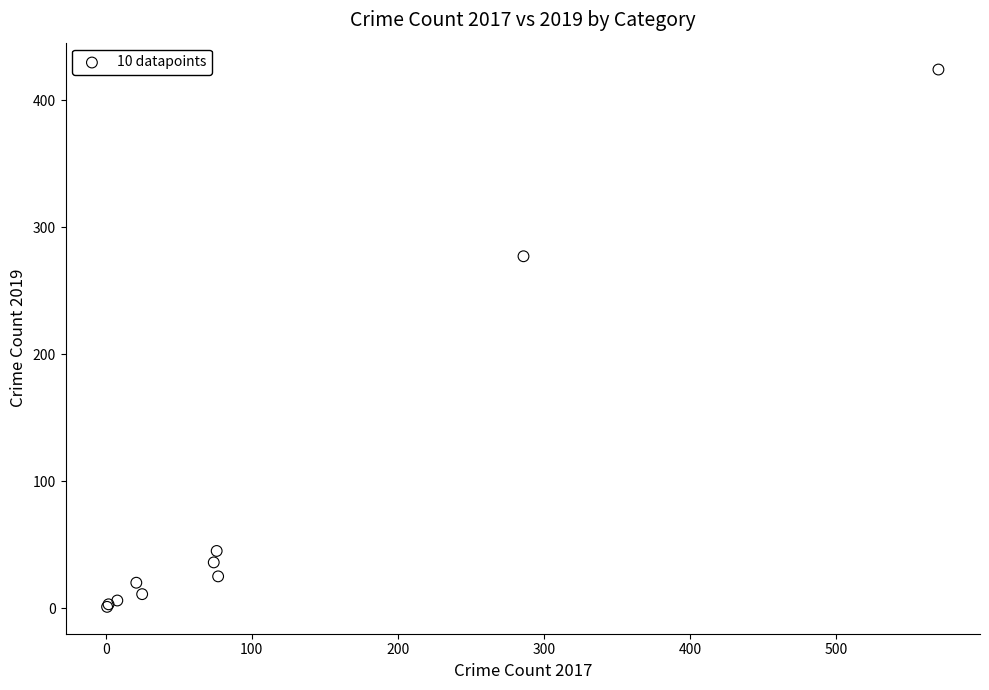

What Y value in the scatter plot is closest to 212?

277